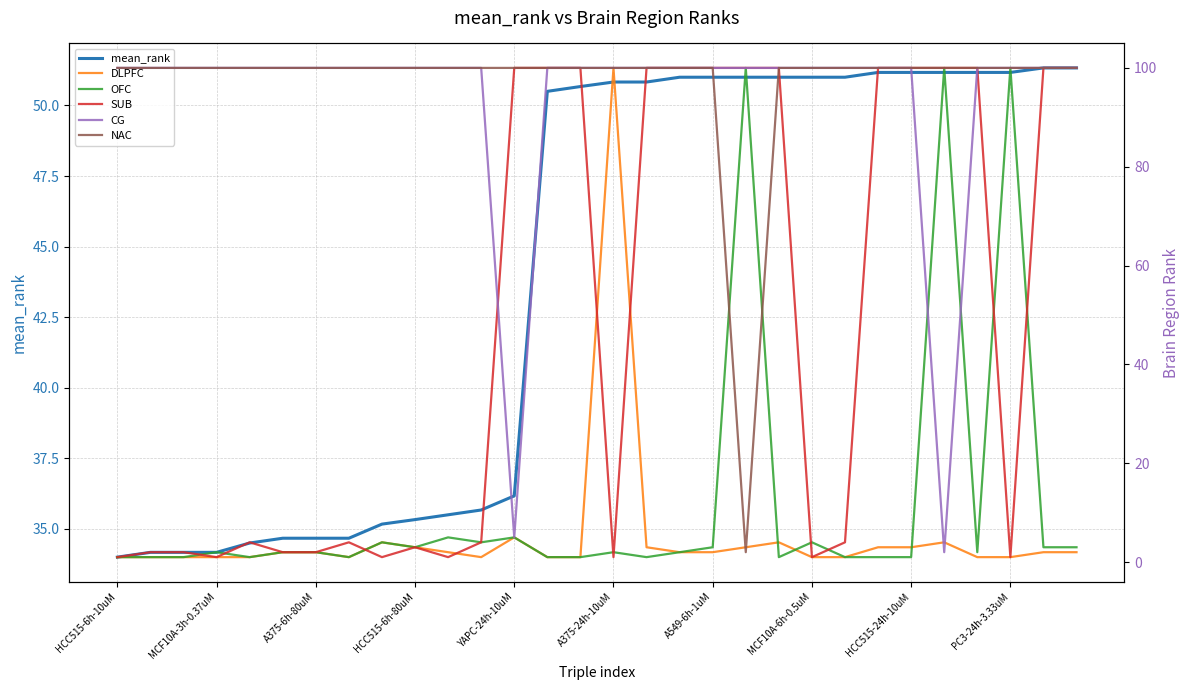

Rank the series at 14 from highest to lowest value.

SUB, CG, NAC, mean_rank, DLPFC, OFC